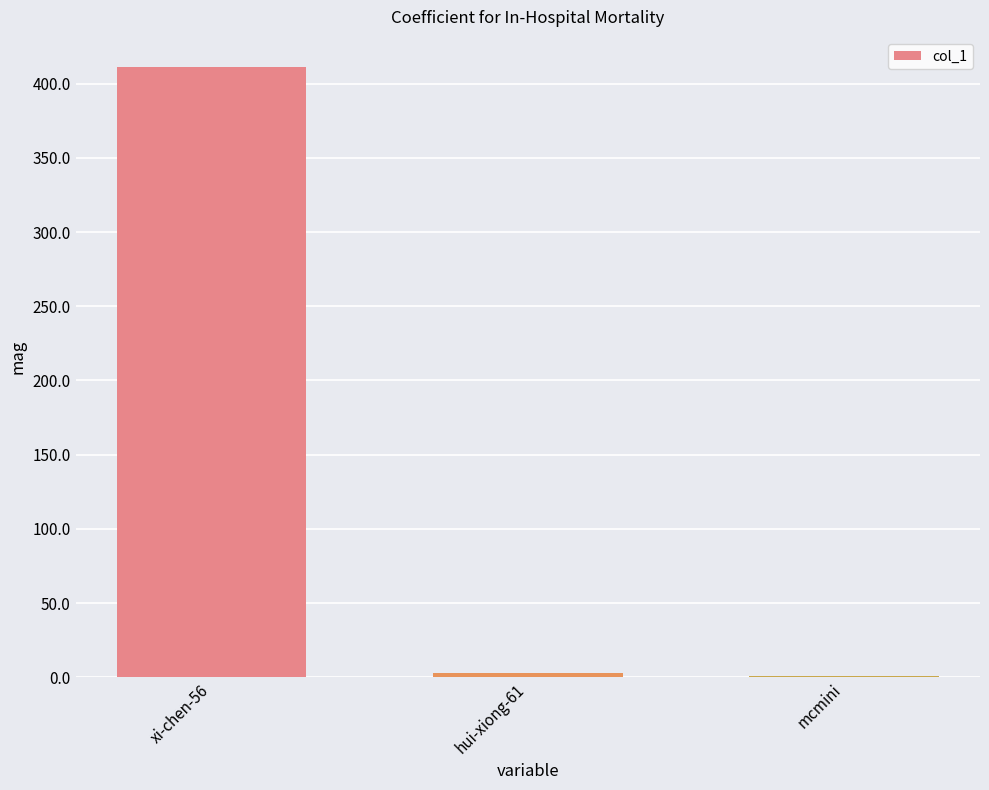

Where is the data nearest to the value 206?

hui-xiong-61